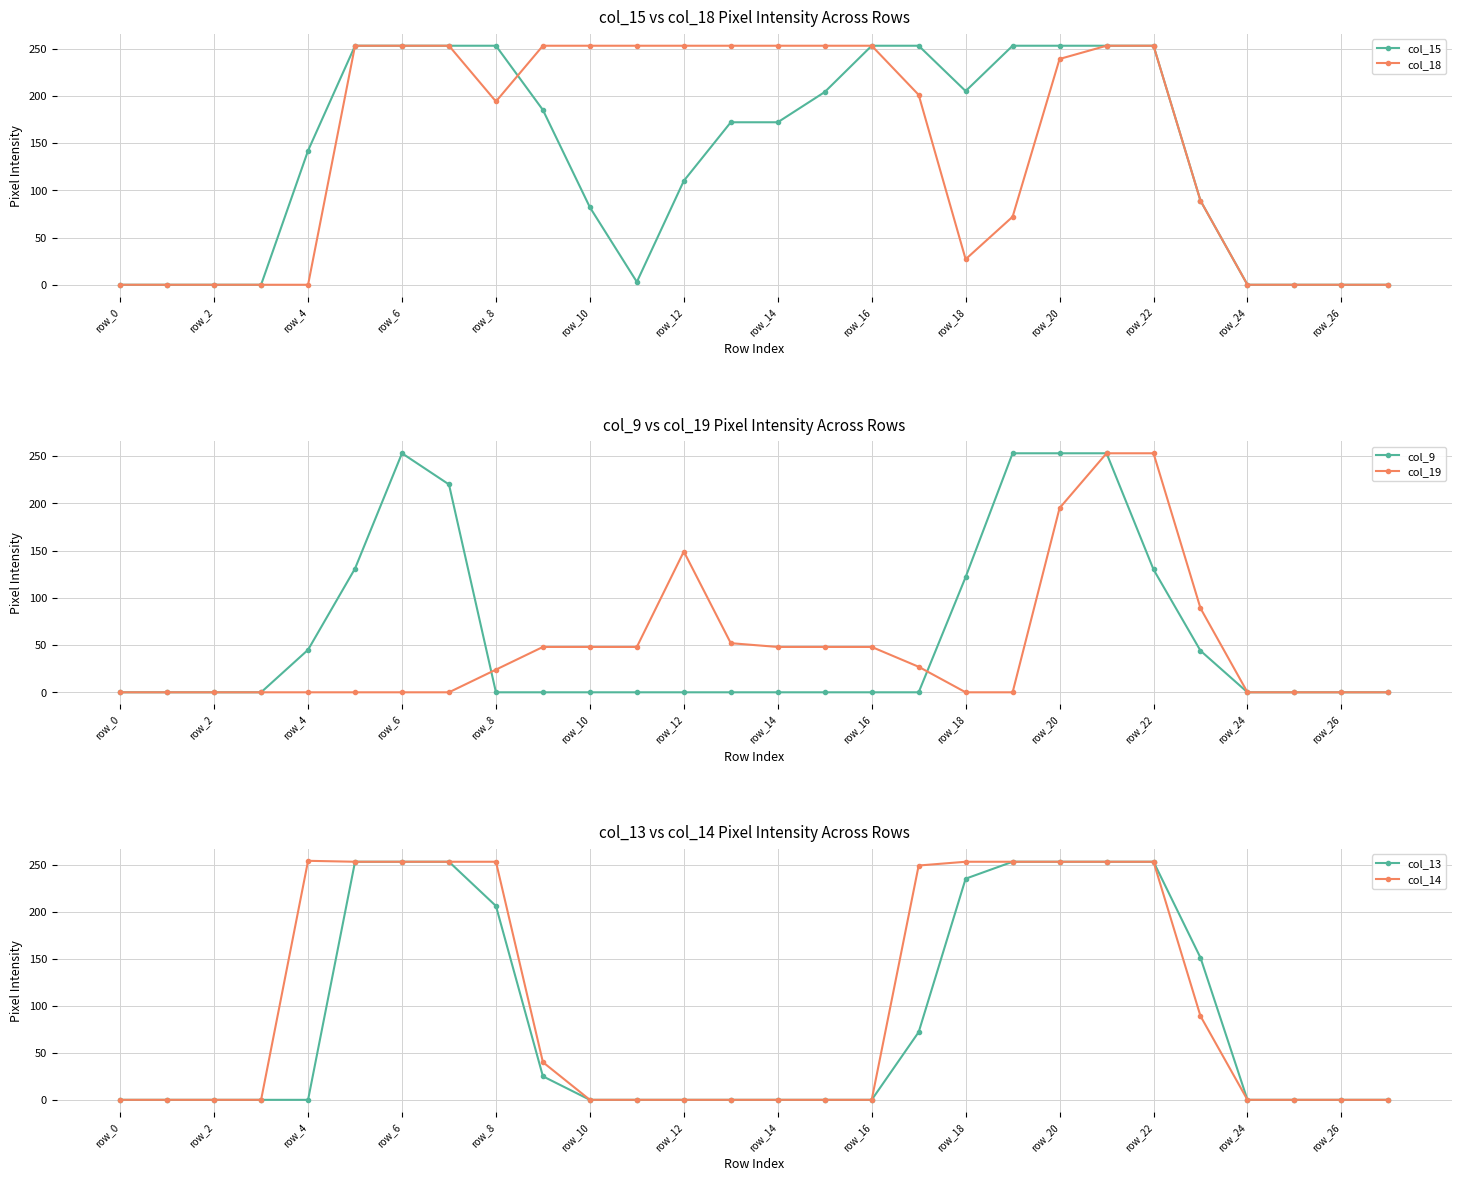

Which series has the largest range (max minus min)?

col_14